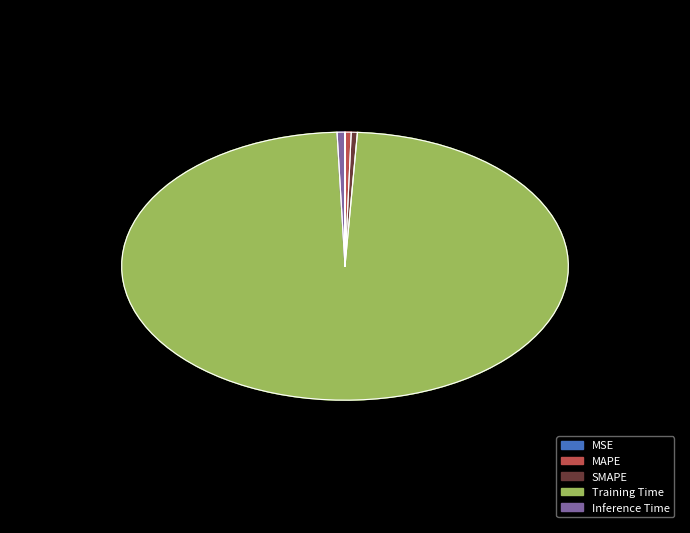

Count the number of slices in the pie.

5